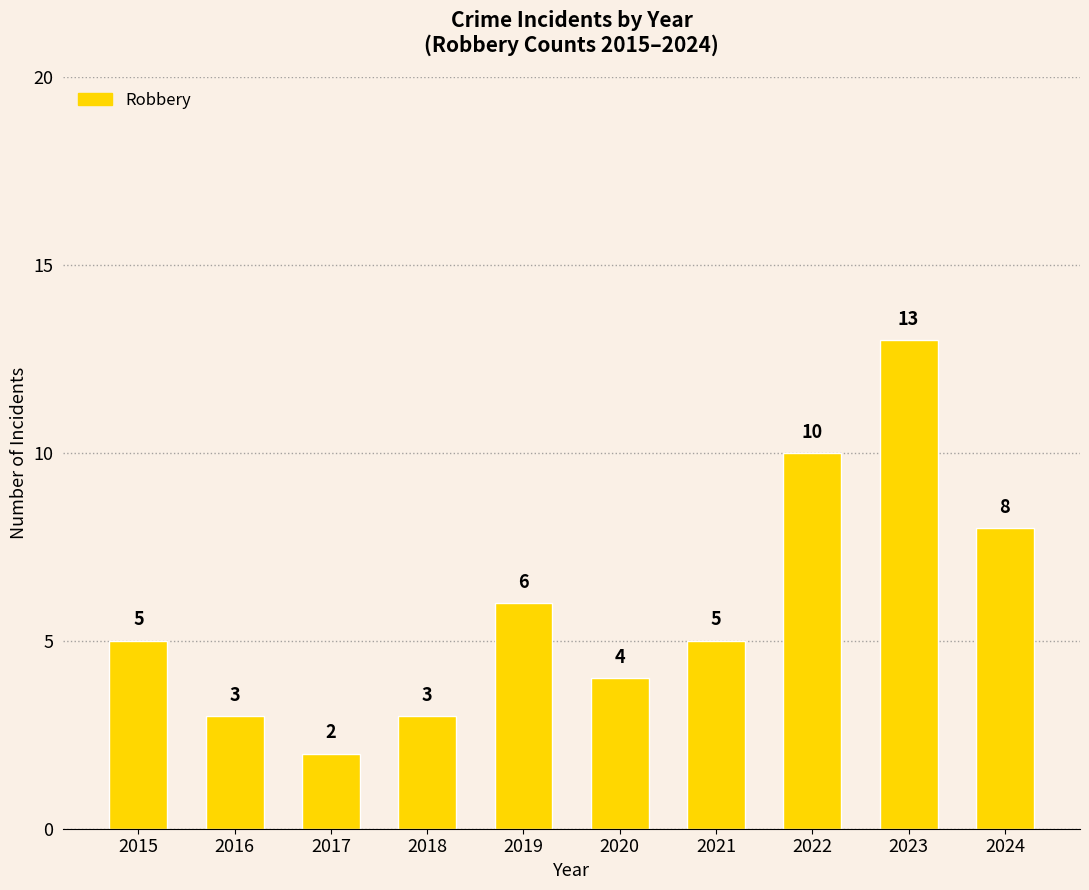

Reading left to right, transcribe all the data shown in this chart.

5	3	2	3	6	4	5	10	13	8